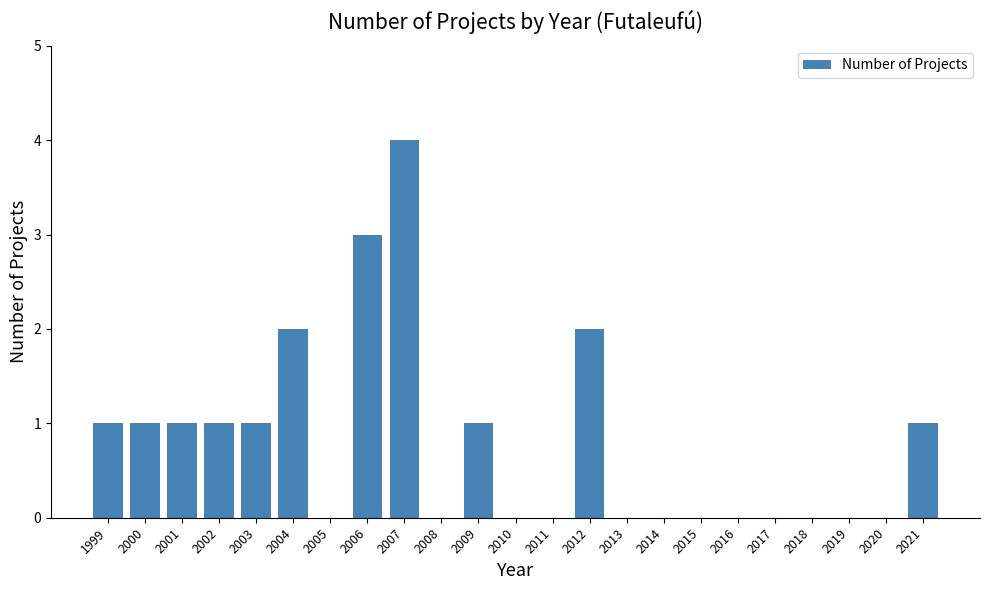

What is the sum of all values?

18